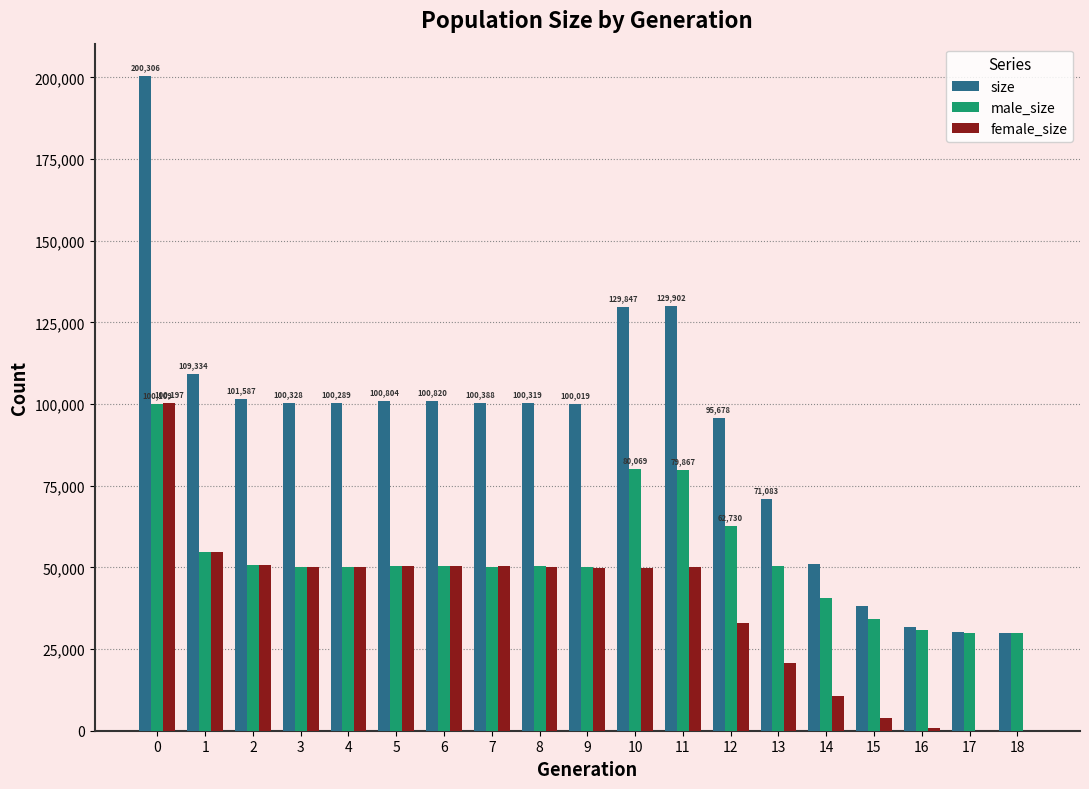

The size series shows 232019 at 11. True or false?

False